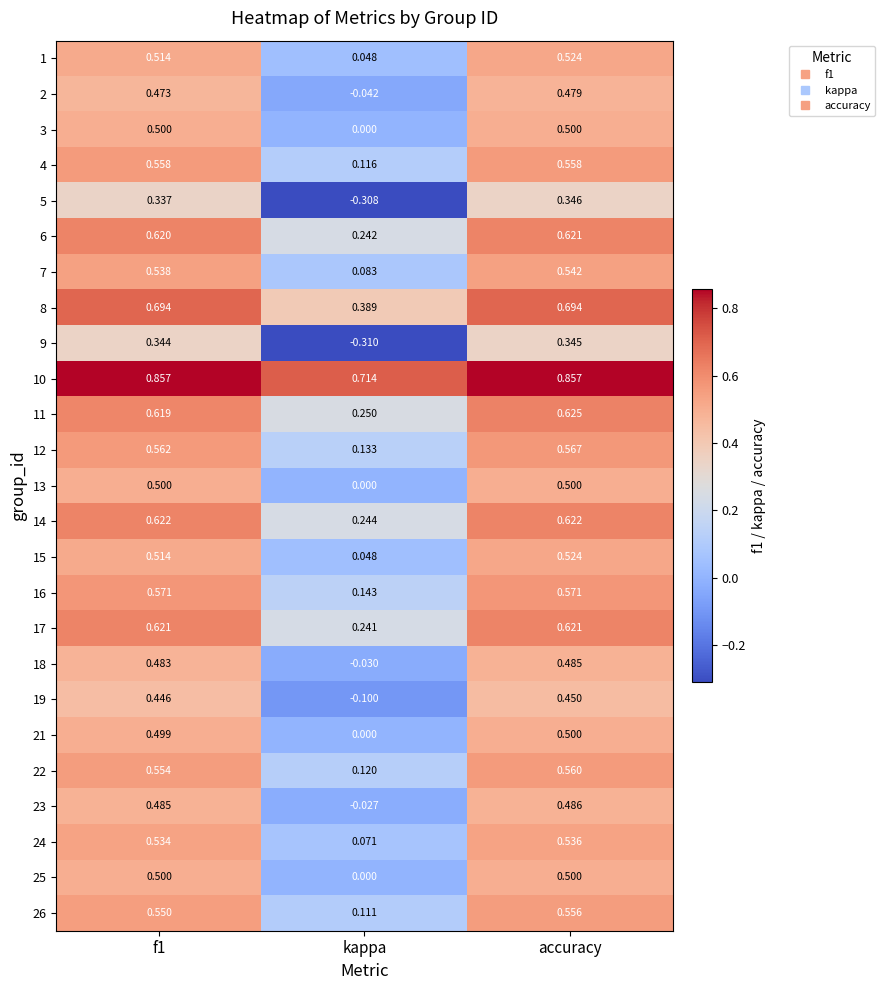

Where is 10 nearest to the value 0?

kappa